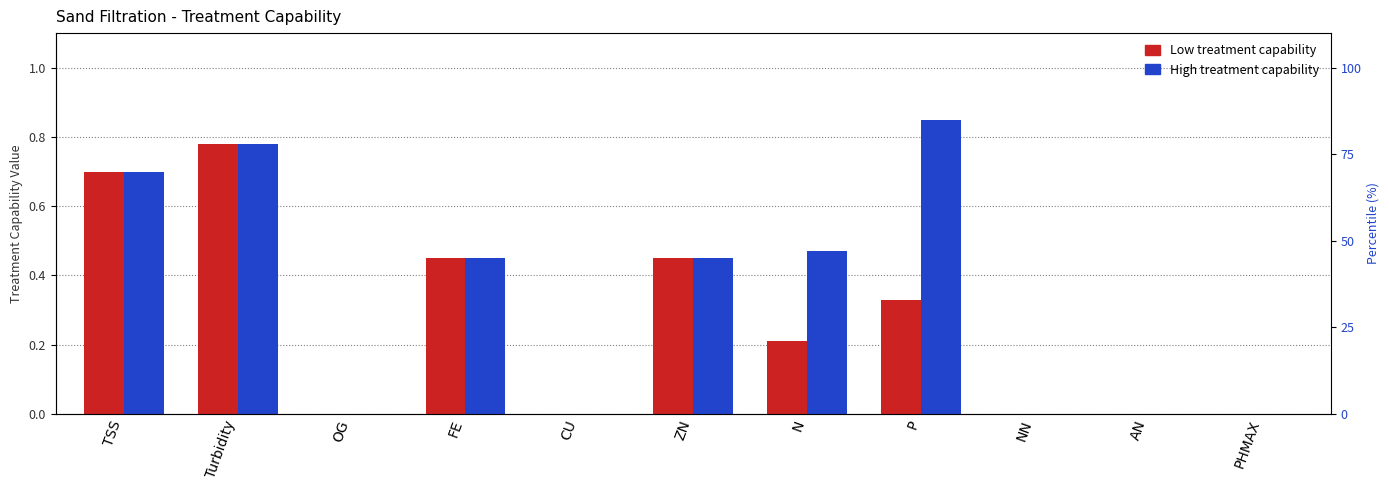

What is the average value of the Low series?

0.3